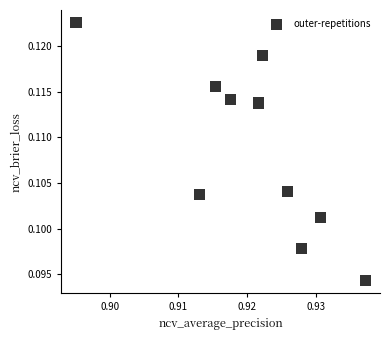

Count the number of points in this scatter plot.

10